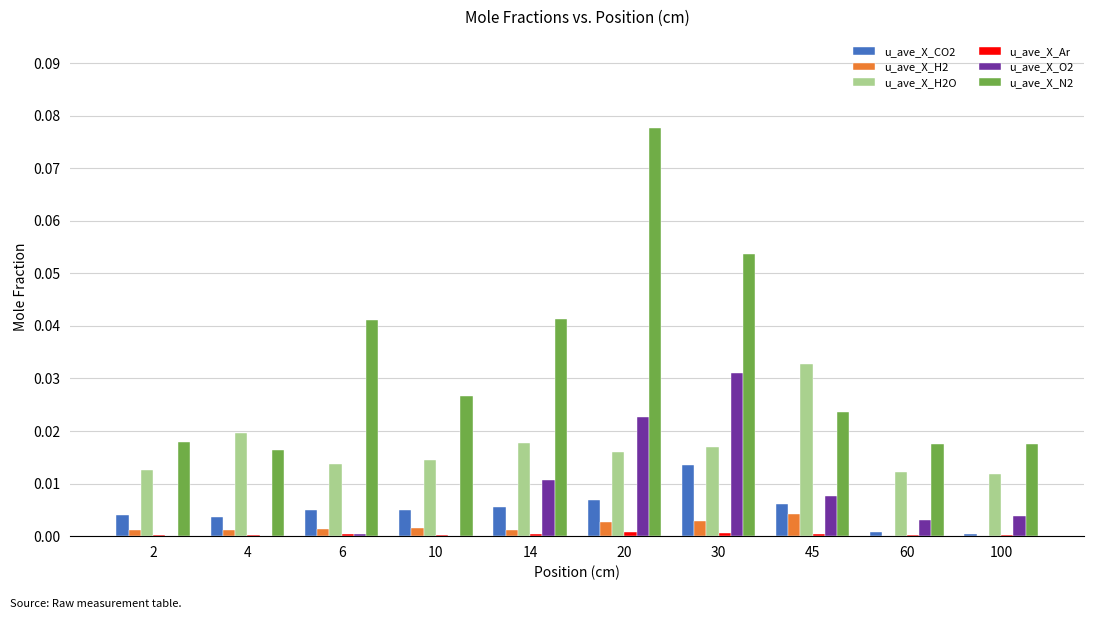

The value of u_ave_X_CO2 at 100 is 0.0. True or false?

True